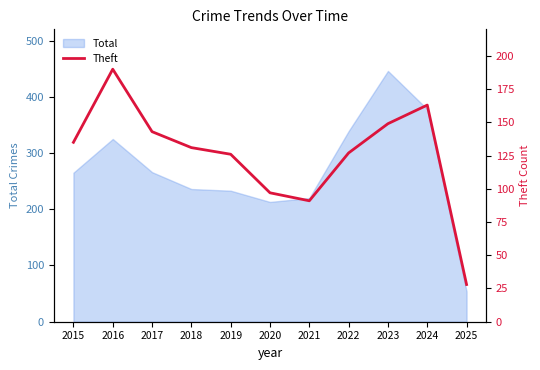

True or false: the data shows 47 at 2025.

False